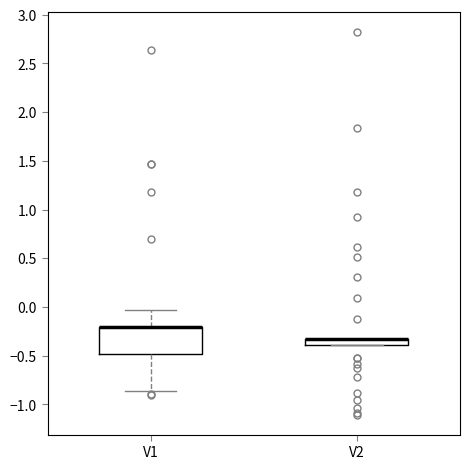

Where does the upper whisker of the box for V1 end on the y-axis? The values are not printed on the chart, so give them approximately, as read against the axis.

-0.05